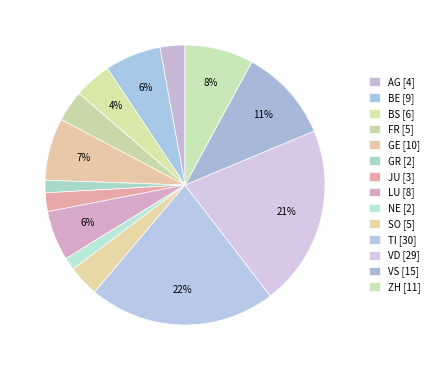

Which slice is the largest?

TI [30]